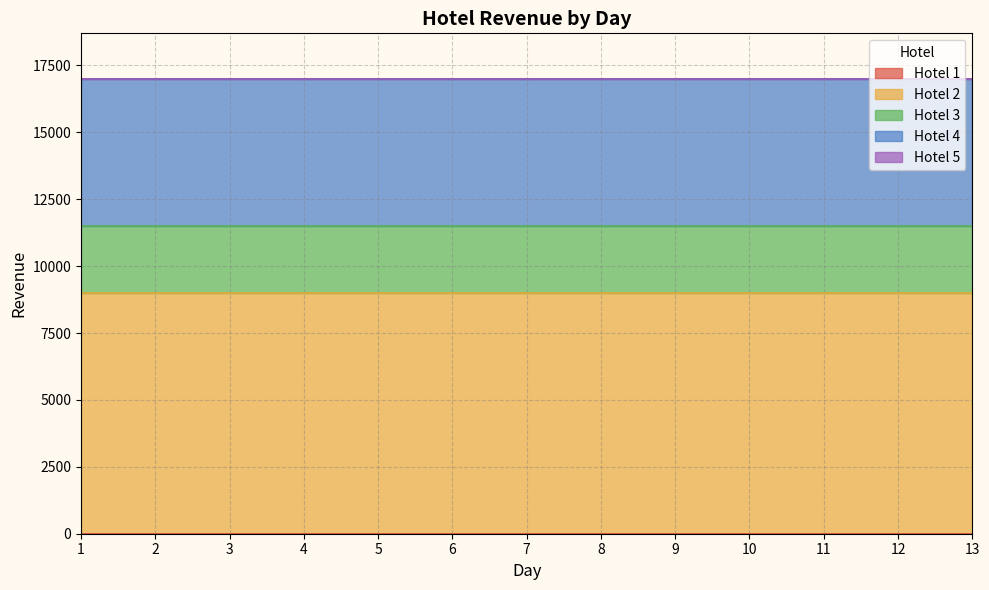

Reading left to right, transcribe all the data shown in this chart.

1: 0	0	0	0	0	0	0	0	0	0	0	0	0
2: 9000	9000	9000	9000	9000	9000	9000	9000	9000	9000	9000	9000	9000
3: 2500	2500	2500	2500	2500	2500	2500	2500	2500	2500	2500	2500	2500
4: 5500	5500	5500	5500	5500	5500	5500	5500	5500	5500	5500	5500	5500
5: 0	0	0	0	0	0	0	0	0	0	0	0	0